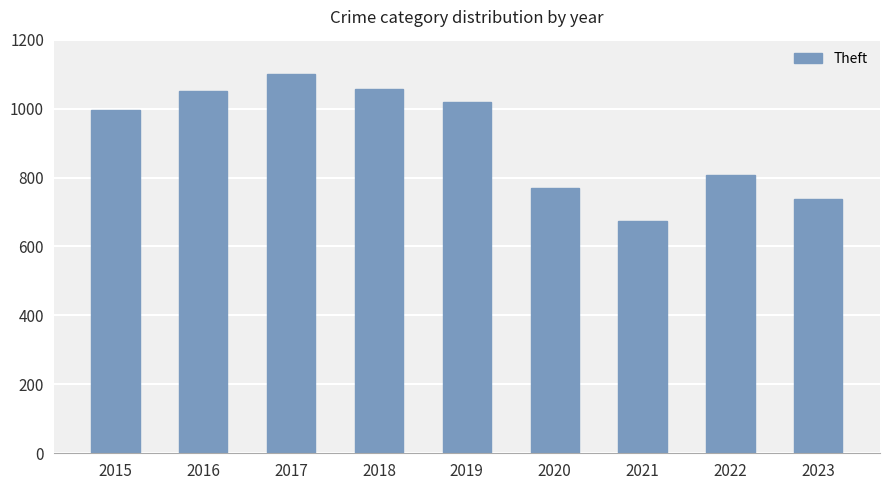

Which label corresponds to the largest value in the chart?

2017